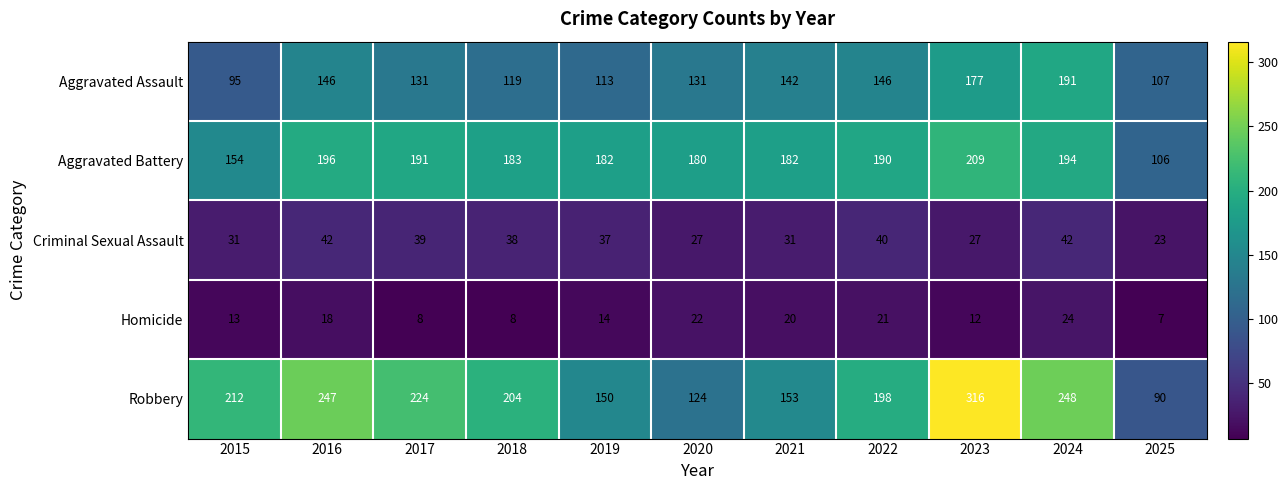

Is it true that Criminal Sexual Assault equals 8 at 2021?

False